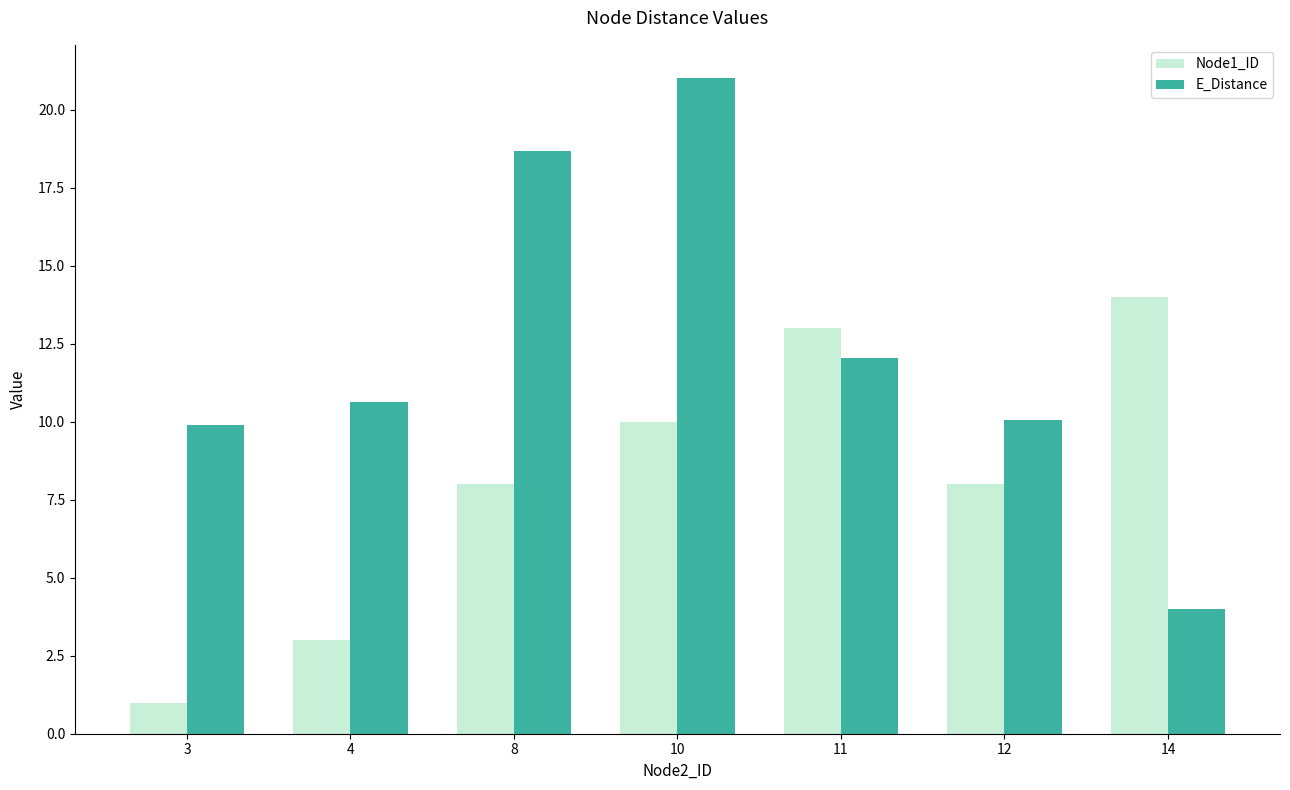

What are all the series names shown in the legend?

Node1_ID, E_Distance